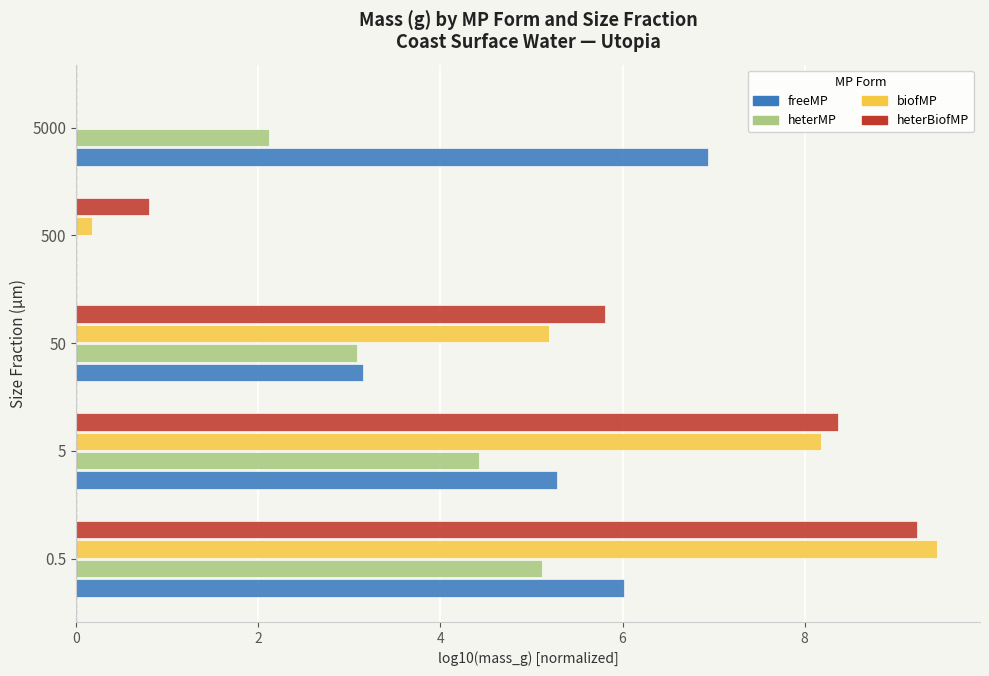

At which label is biofMP closest to 4?

50